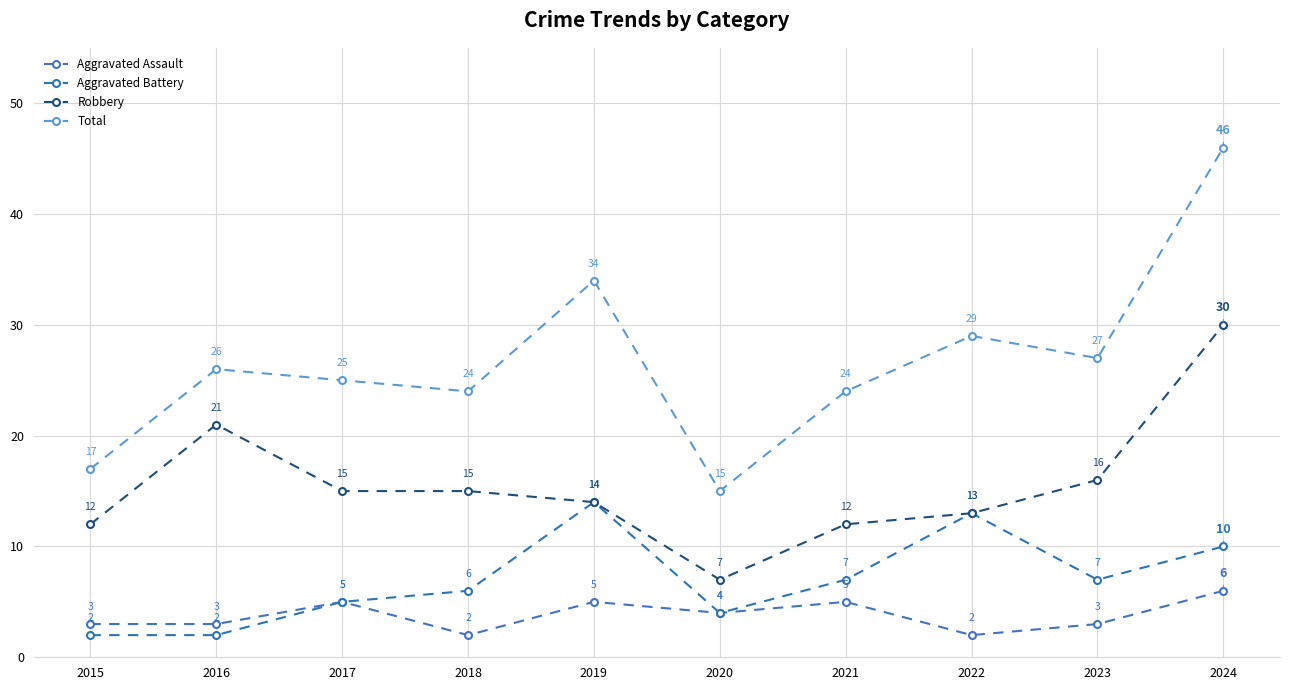

What is the difference between the highest and lowest values at 2017?

20